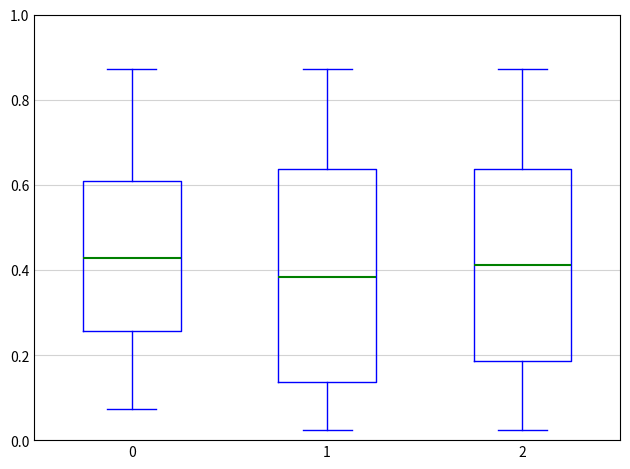

Reading left to right, transcribe this box plot: for each box, give where its median line is, the range the box spans, and where its two whiskers end, as read against the y-axis. The values are not printed on the chart, so give them approximately, as read against the axis.

0: median 0.42, box 0.26 to 0.60, whiskers 0.08 to 0.88
1: median 0.38, box 0.14 to 0.64, whiskers 0.02 to 0.88
2: median 0.42, box 0.18 to 0.64, whiskers 0.02 to 0.88